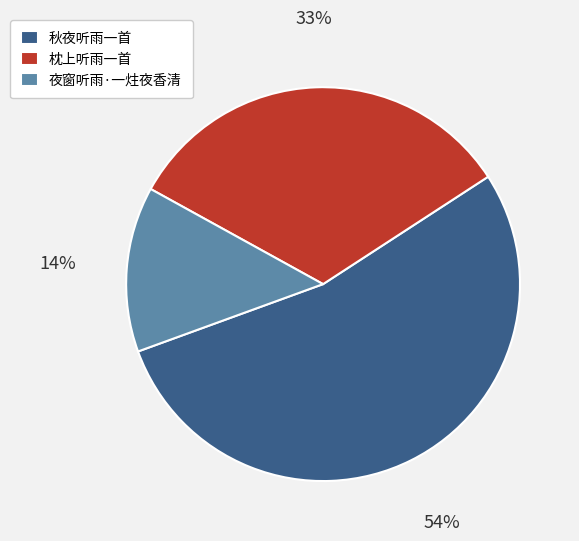

How many segments does this pie chart have?

3